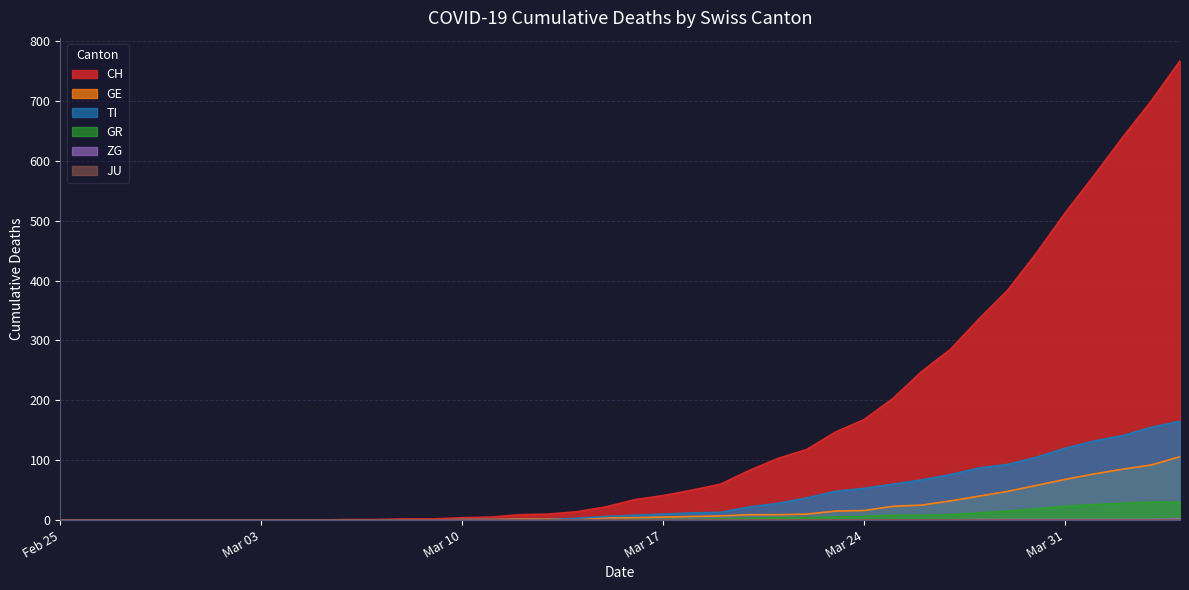

Which series has the largest total across all categories?

CH